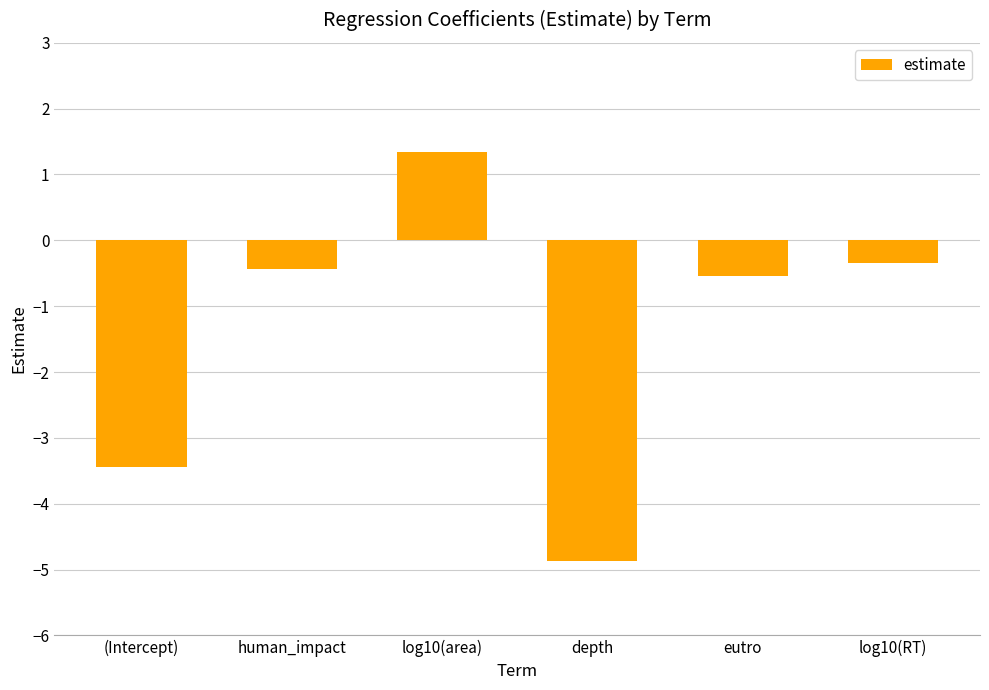

The value at log10(area) is 1.3. True or false?

True